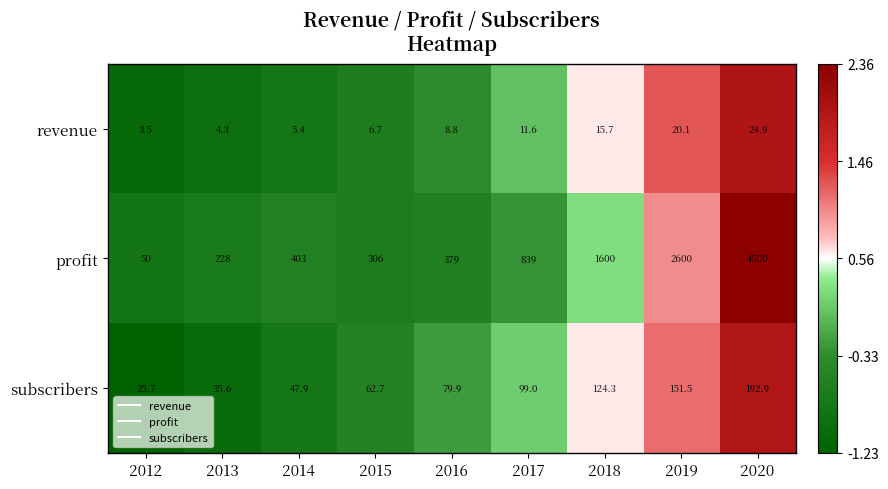

Which category has the lowest value in the profit series?

2012